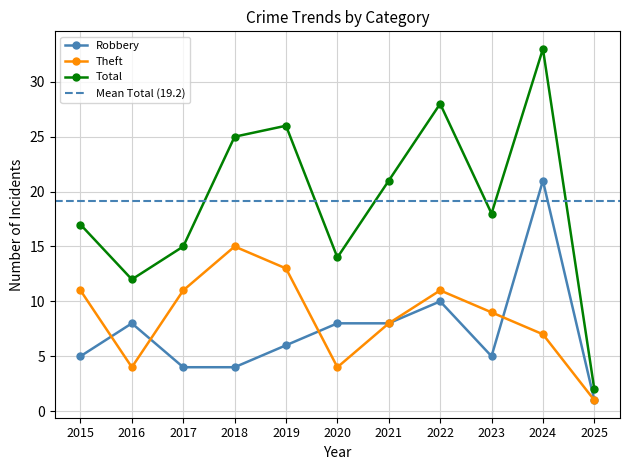

What is the total value across all series at 2015?

33